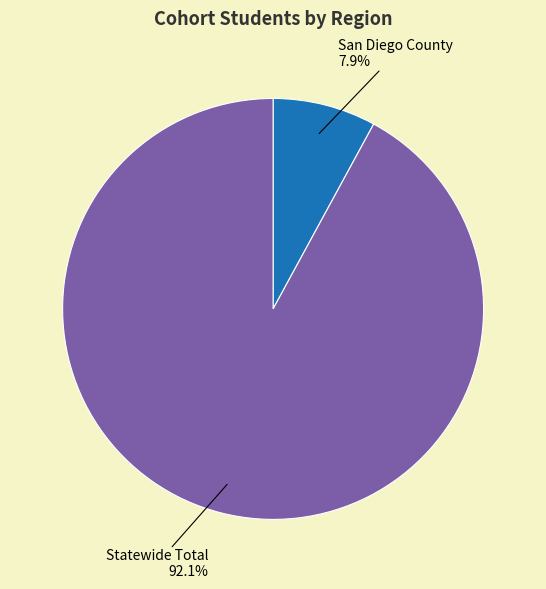

How many slices are in this pie chart?

2